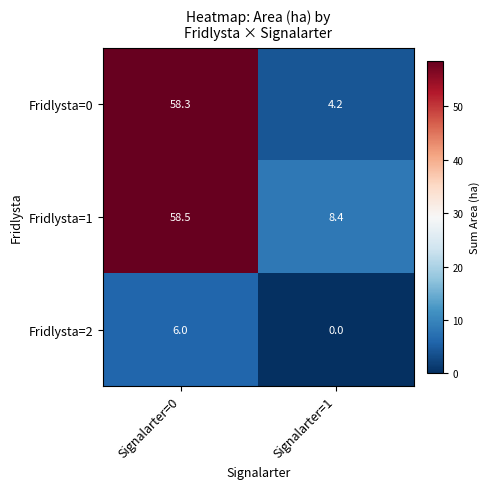

What is the difference between the maximum and minimum values in the Fridlysta=2 series?

6.0